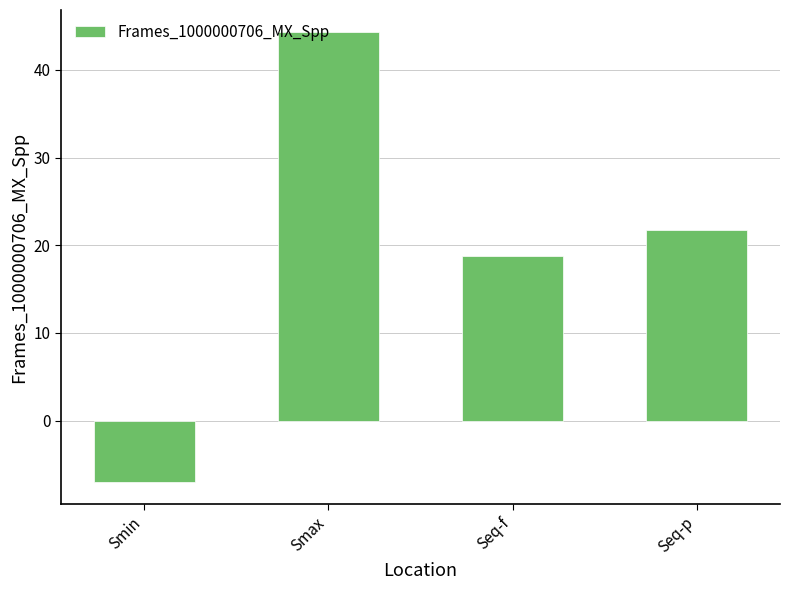

What is the difference between the maximum and minimum values?

51.3